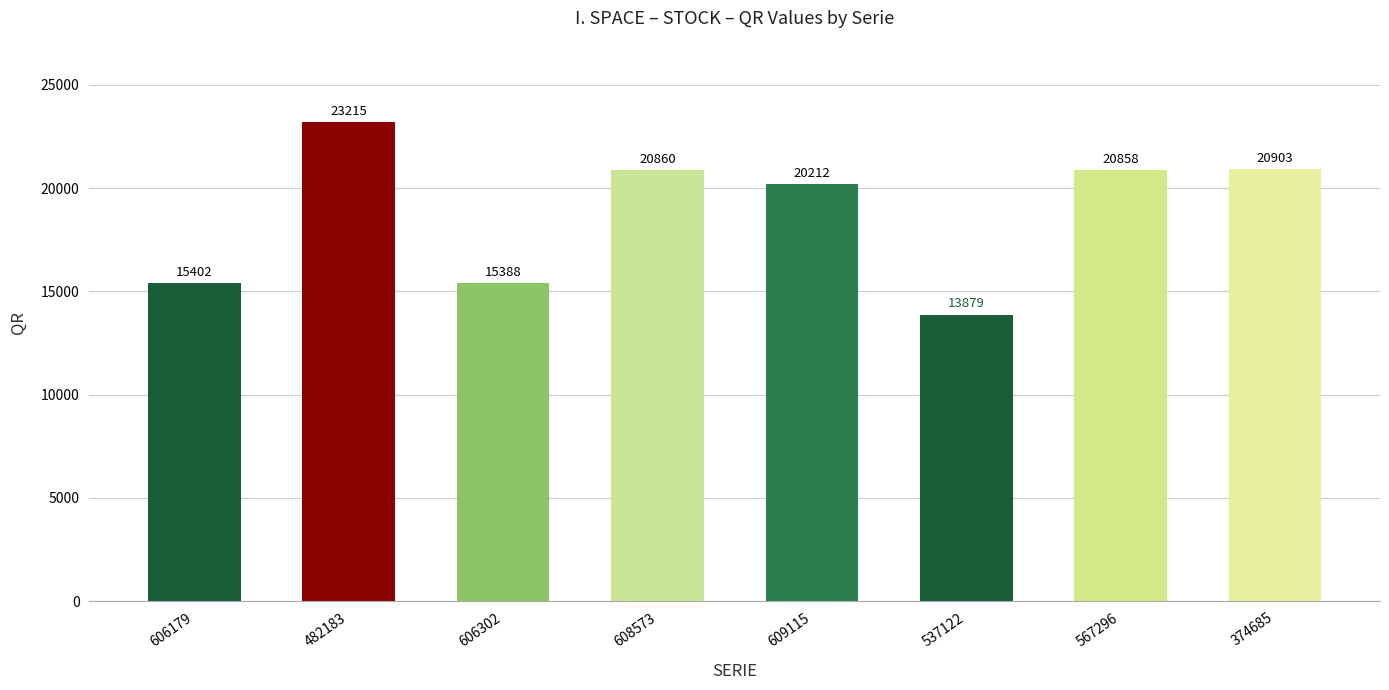

Between 374685 and 606179, which is larger?

374685